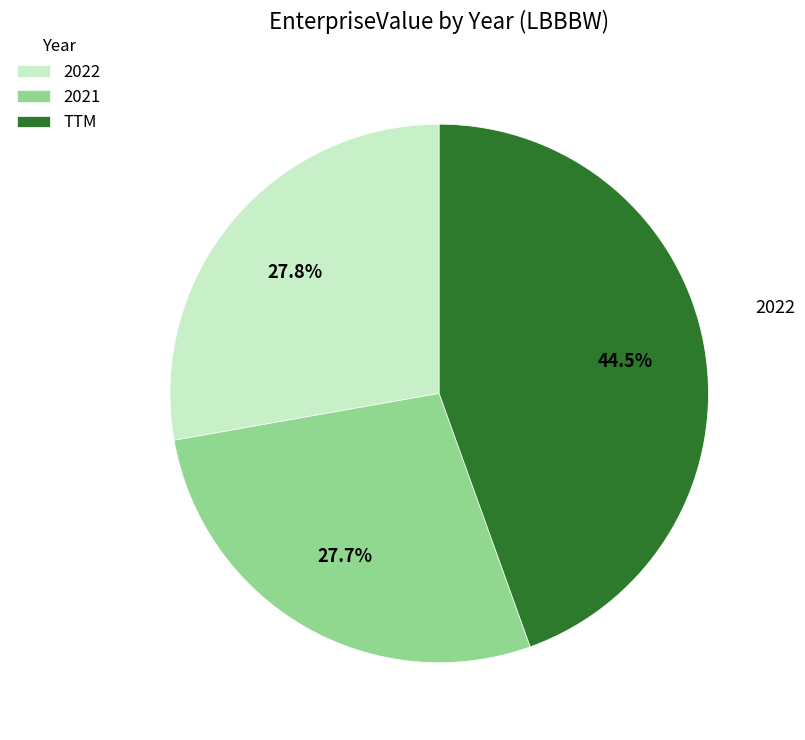

True or false: TTM accounts for 56% of the total.

False